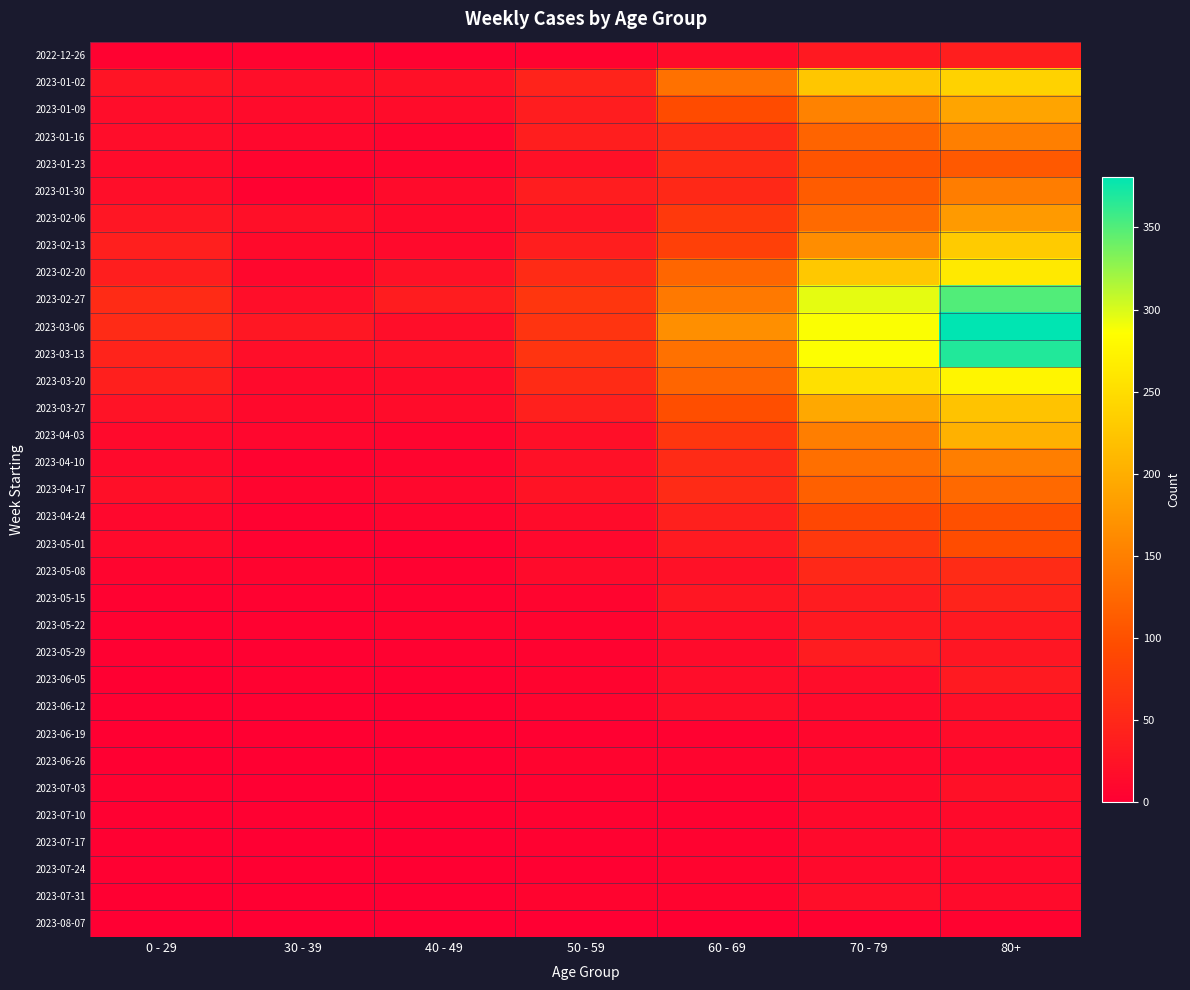

At how many categories does at least one series exceed 241?

2